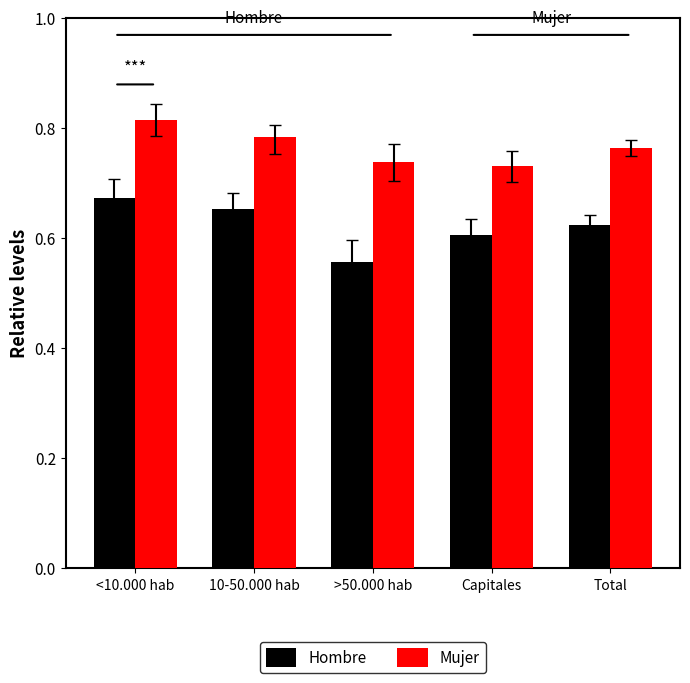

What is the label of the 1st bar from the right?

Total